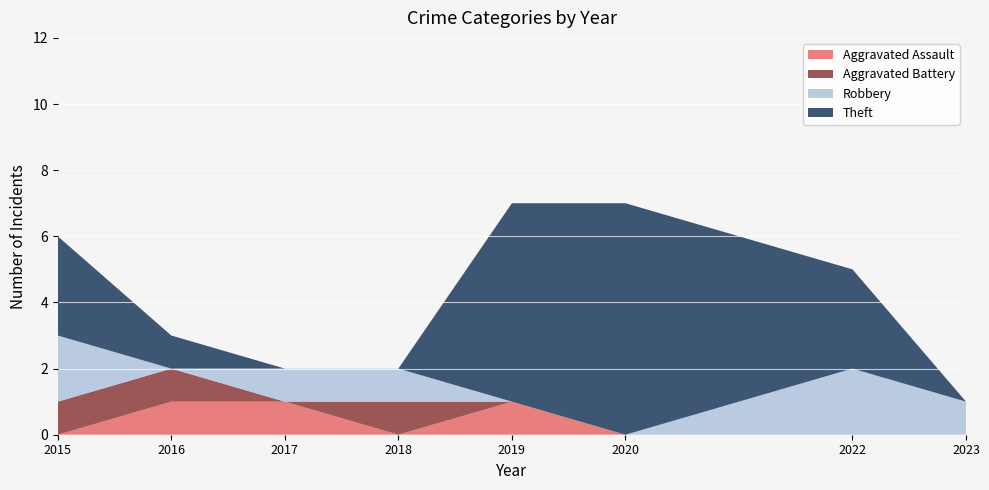

Reading right to left, what are all the values shown in this chart?

Aggravated Assault: 2023=0	2022=0	2020=0	2019=1	2018=0	2017=1	2016=1	2015=0
Aggravated Battery: 2023=0	2022=0	2020=0	2019=0	2018=1	2017=0	2016=1	2015=1
Robbery: 2023=1	2022=2	2020=0	2019=0	2018=1	2017=1	2016=0	2015=2
Theft: 2023=0	2022=3	2020=7	2019=6	2018=0	2017=0	2016=1	2015=3